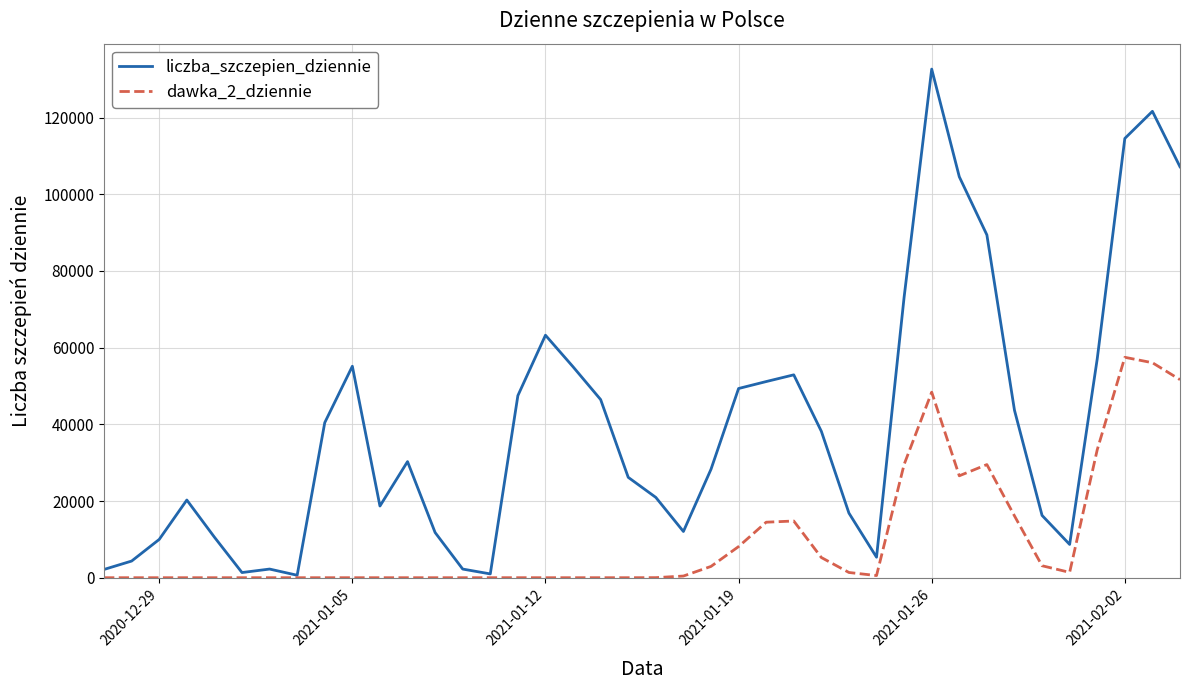

Rank the series by their average value, from highest to lowest.

liczba_szczepien_dziennie, dawka_2_dziennie